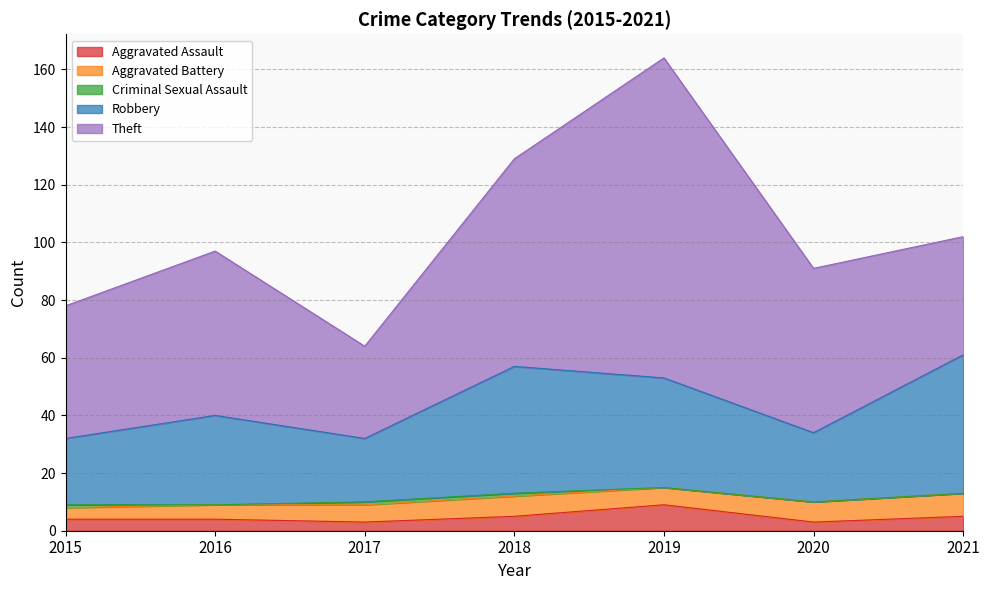

What is the difference between the Aggravated Assault values at 2016 and 2019?

5